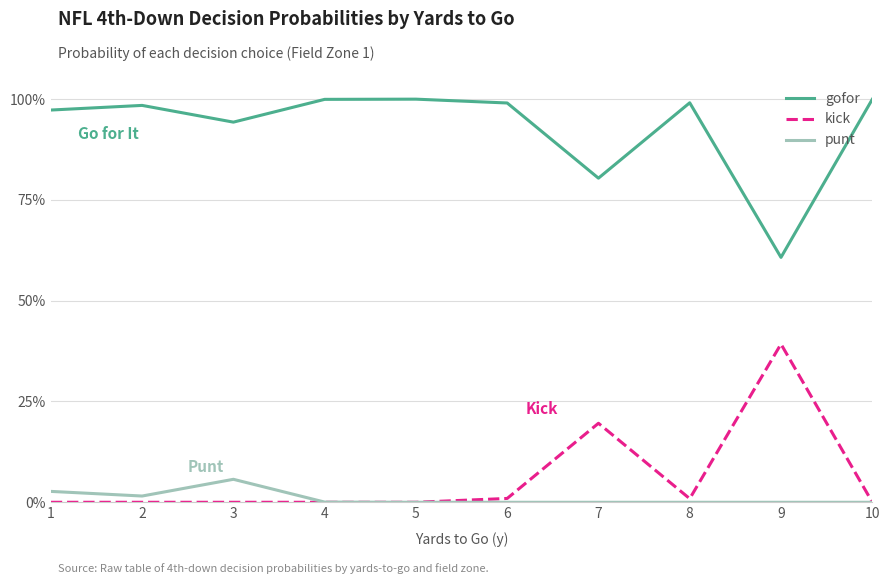

Is this an area chart (filled region under the line)?

No